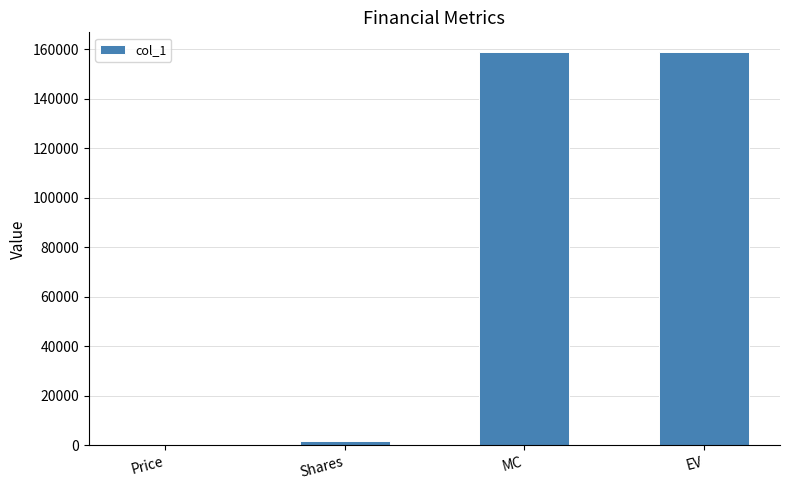

What is the greatest value displayed?

158980.8